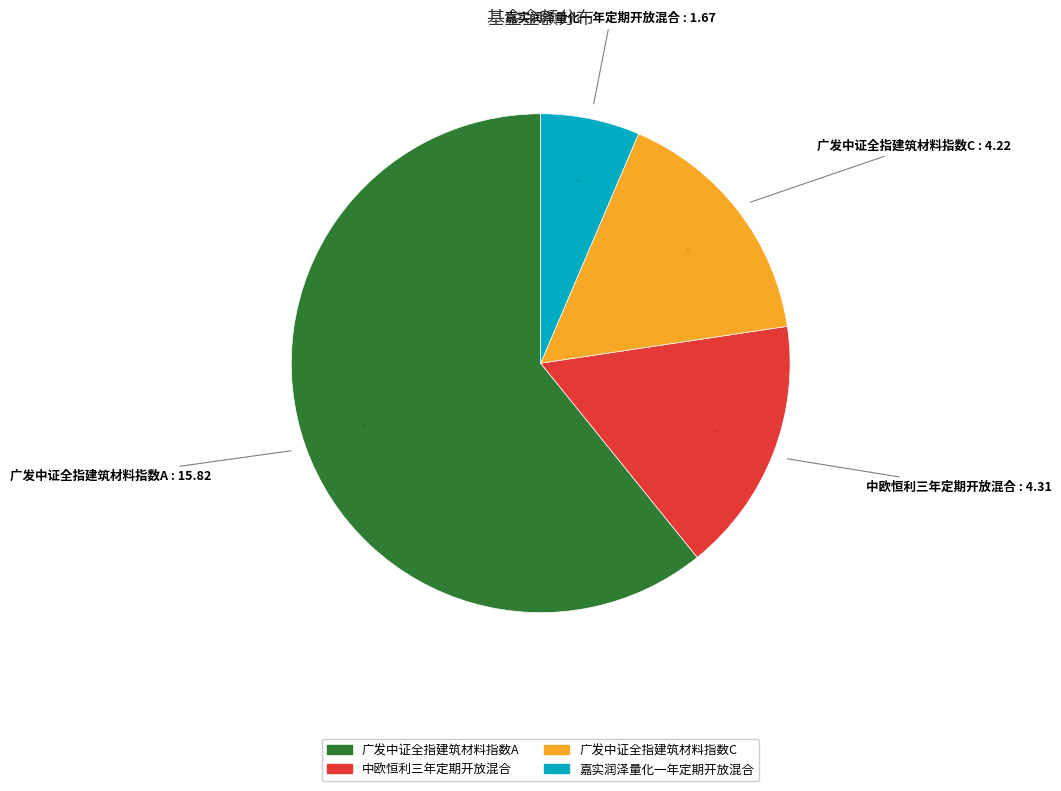

Which category has the smallest portion of the pie?

嘉实润泽量化一年定期开放混合